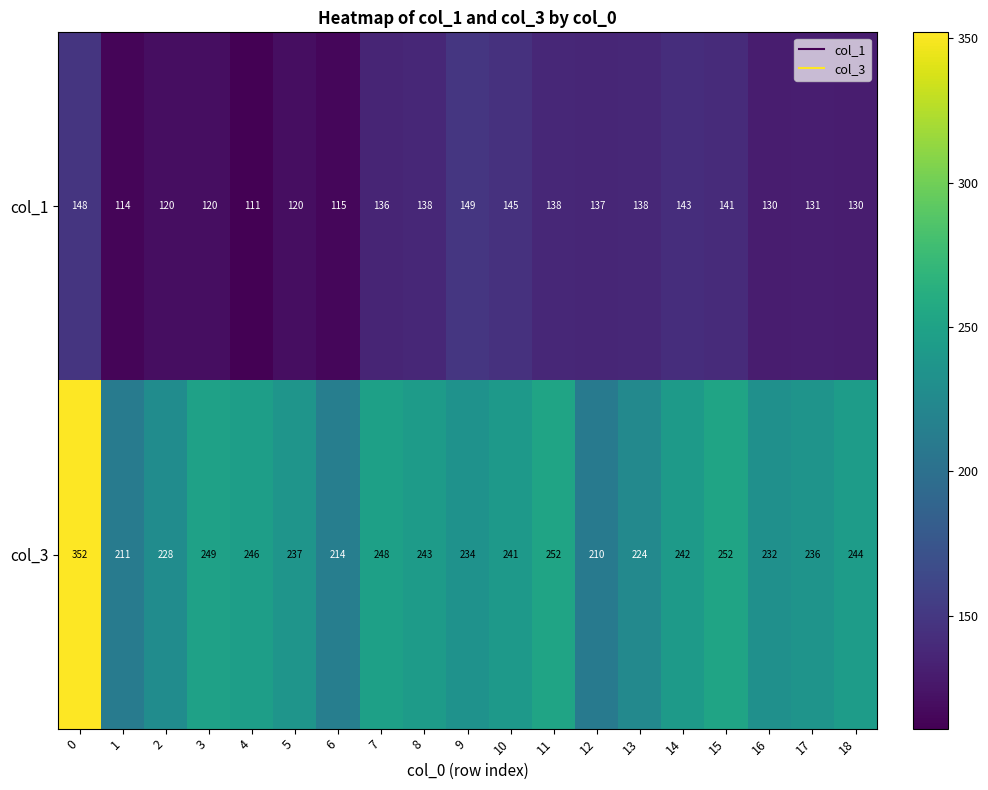

What is the maximum value for col_1?

149